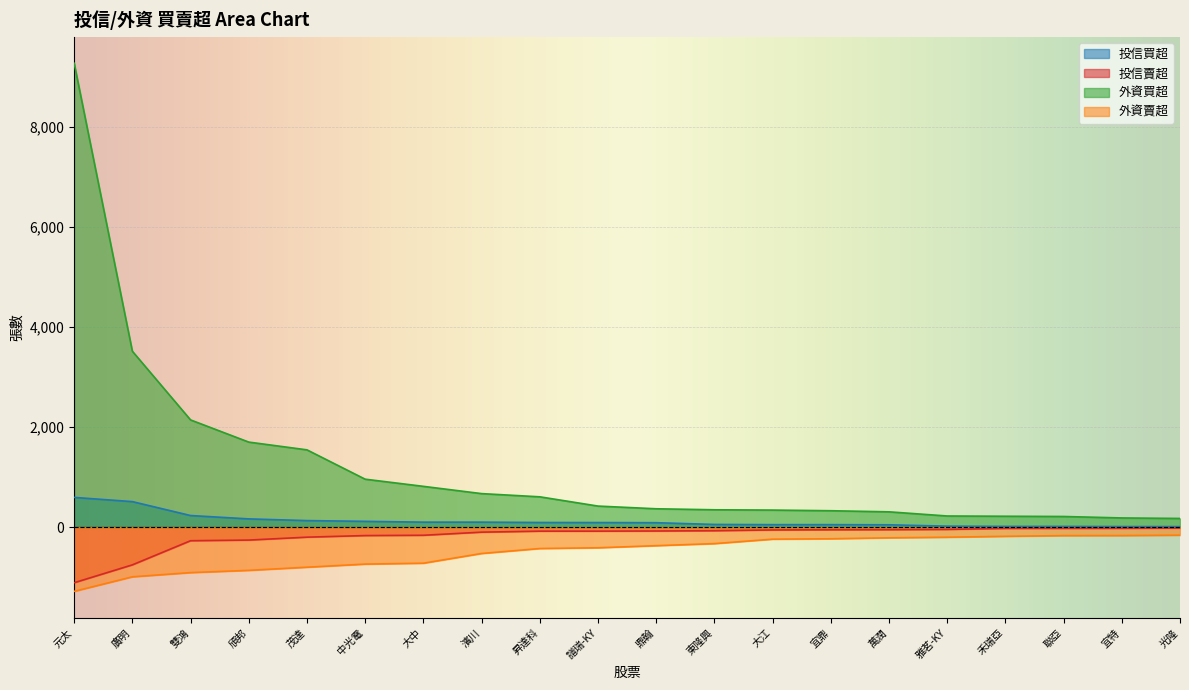

Between 譜瑞-KY and 禾瑞亞, which series saw the biggest shift?

外資賣超